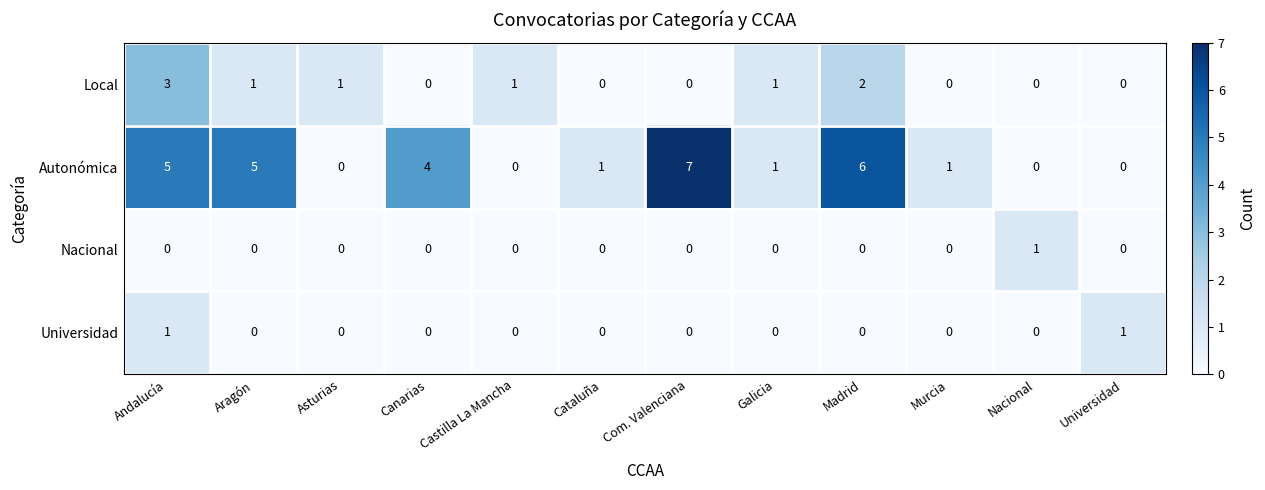

The value of Local at Castilla La Mancha is 1. True or false?

True